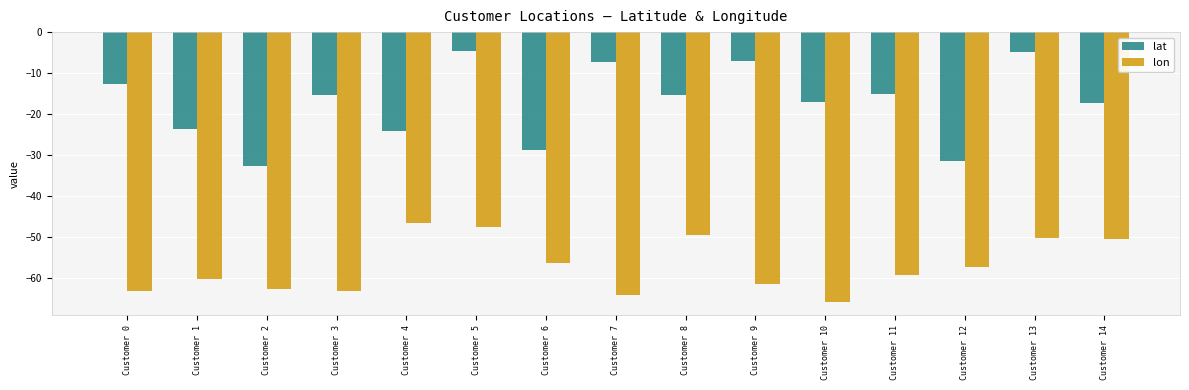

How many values in the lon series exceed -59?

7